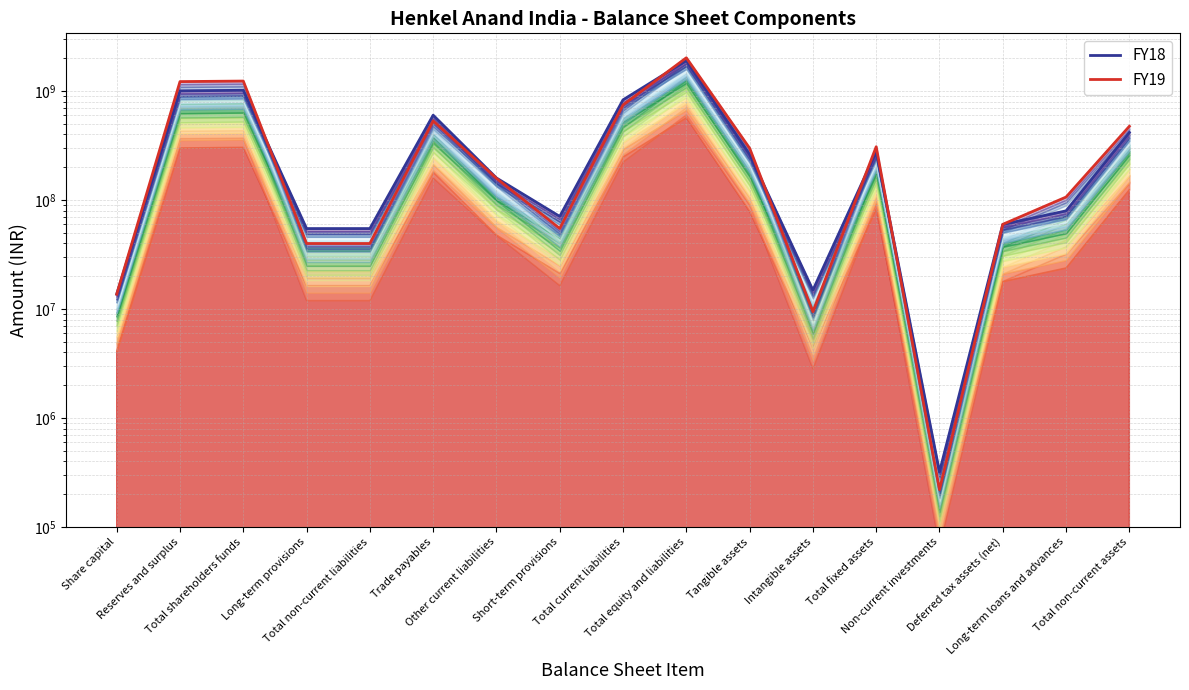

Where does the FY18 series first go above 159410000?

Reserves and surplus